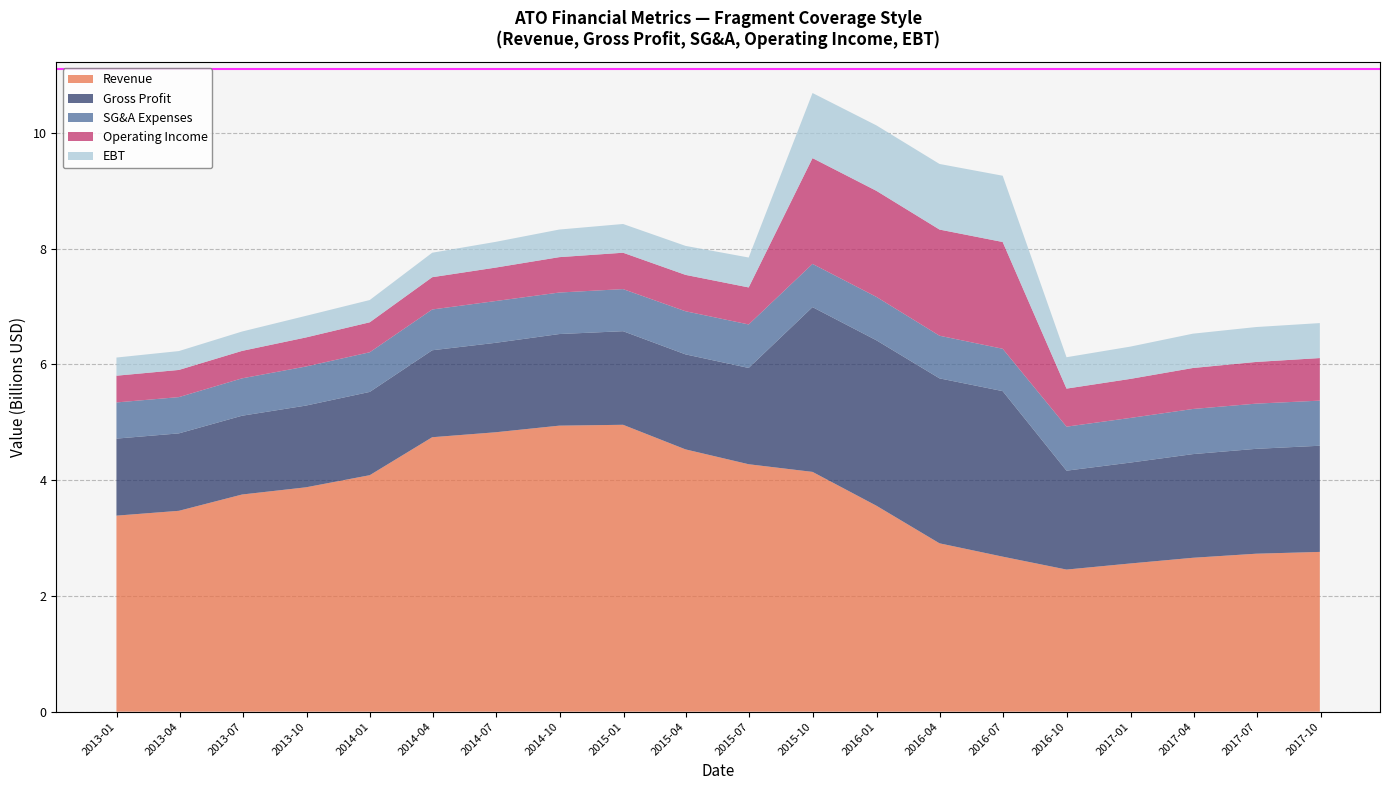

Reading left to right, transcribe all the data shown in this chart.

Revenue: 3386323000	3469810000	3751331000	3875459900	4085162900	4741020900	4826255900	4940916100	4955823100	4531037100	4274268100	4142136000	3558124000	2908096000	2677907000	2454648000	2560063000	2658209000	2728498000	2759735100
Gross Profit: 1330708900	1337672900	1360998800	1412049900	1438645000	1502171100	1545207200	1582426100	1616754000	1641214900	1663354900	2846461000	2857603000	2849549000	2859505000	1708456100	1742892100	1790900100	1811596100	1834199100
SG&A Expenses: 624992000	626450000	645753000	675092000	684999000	704496000	721497000	717090000	727289000	744905000	751554000	746670000	749745000	736876000	731607000	760435000	771380000	779596000	780881000	779123000
Operating Income: 461691000	469437000	474286800	501878900	517676900	557579000	577788100	611349200	628354100	628484100	639486100	1827383100	1832387100	1833832900	1844621900	657230000	674419000	707935100	720203100	735628200
EBT: 313791000	326055000	334681000	373297000	384672000	423076000	444279000	476819000	496600000	500839000	516734000	1124644000	1130703000	1133269000	1144818000	542184000	557765000	593058000	603100000	604094000